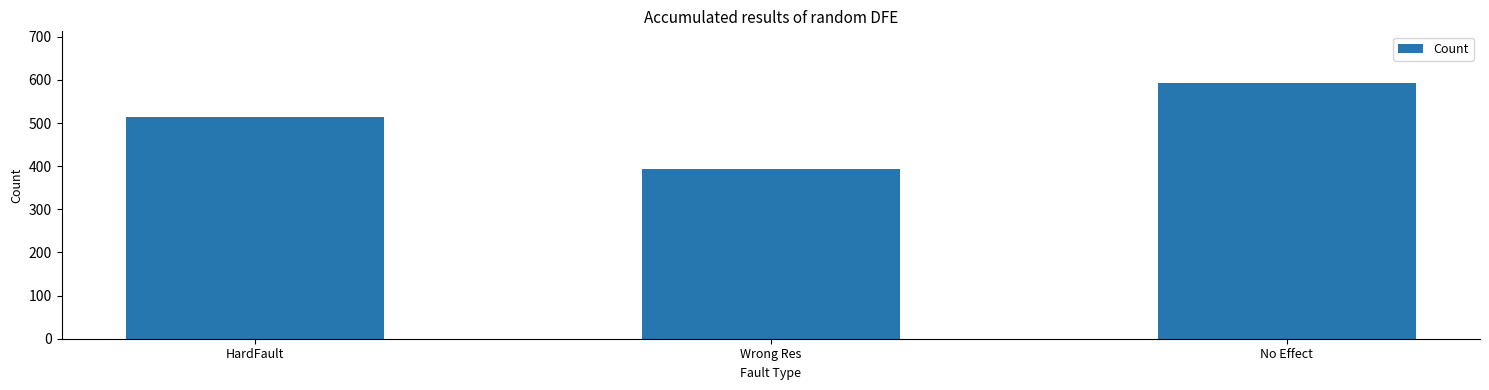

Rank the categories by value from lowest to highest.

Wrong Res, HardFault, No Effect